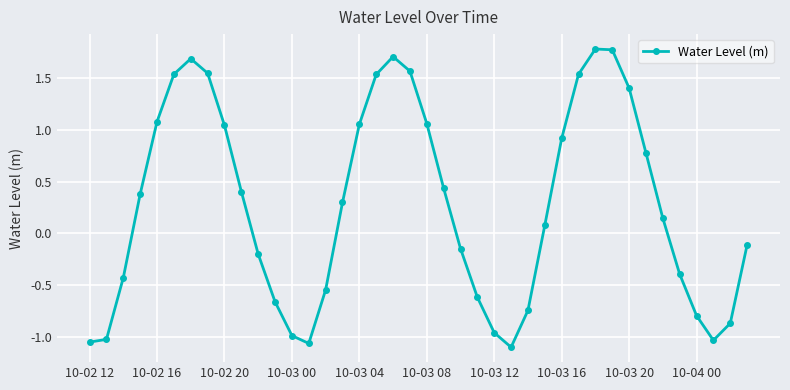

What is the sum of all values?

11.0